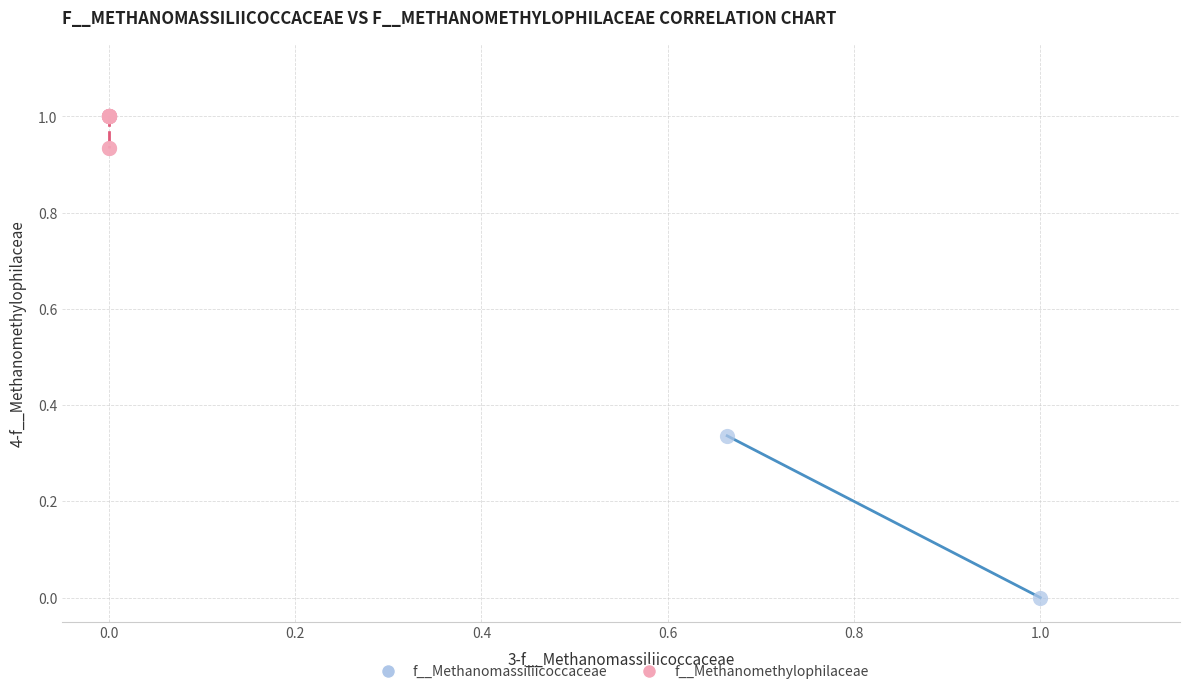

Which series has the widest spread of Y values?

f__Methanomassiliicoccaceae